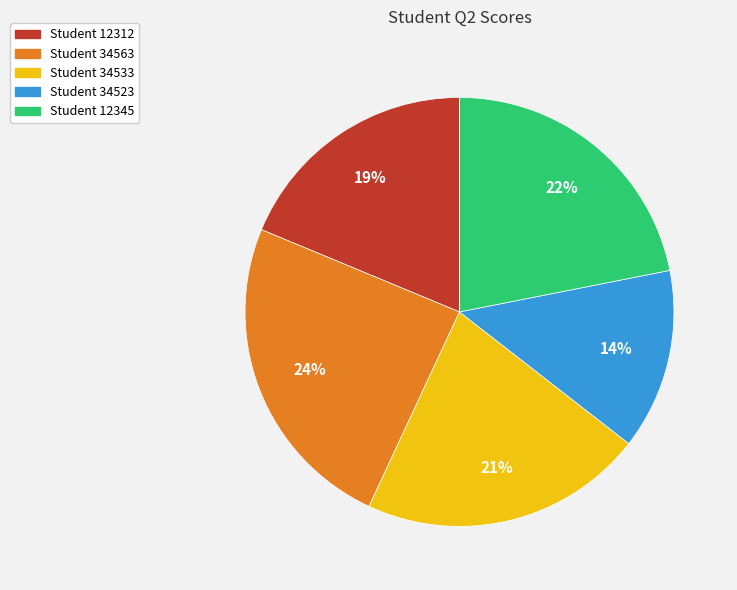

How many slices are in this pie chart?

5